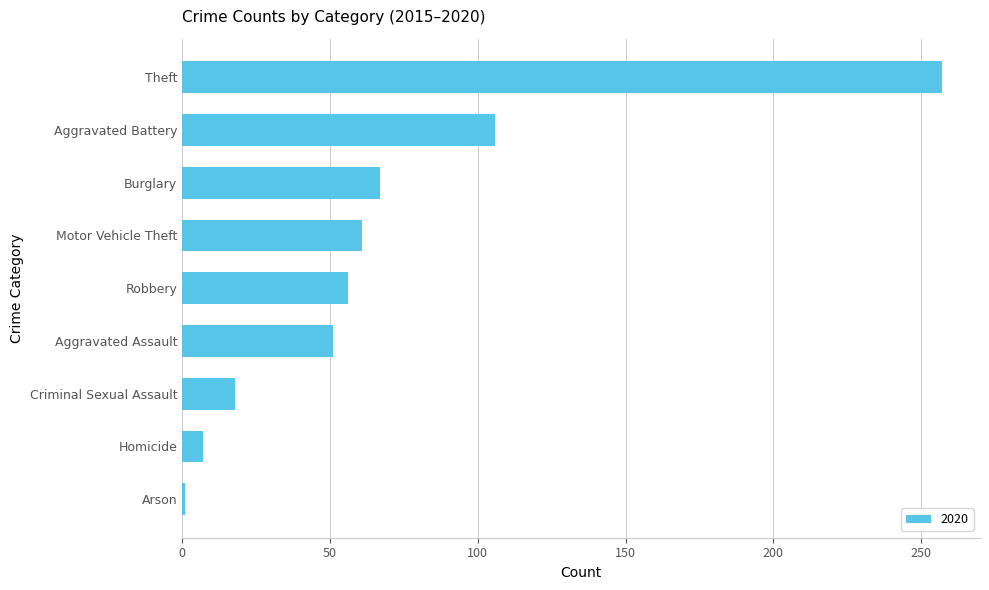

What is the ratio of the value at Robbery to the value at Burglary?

0.8